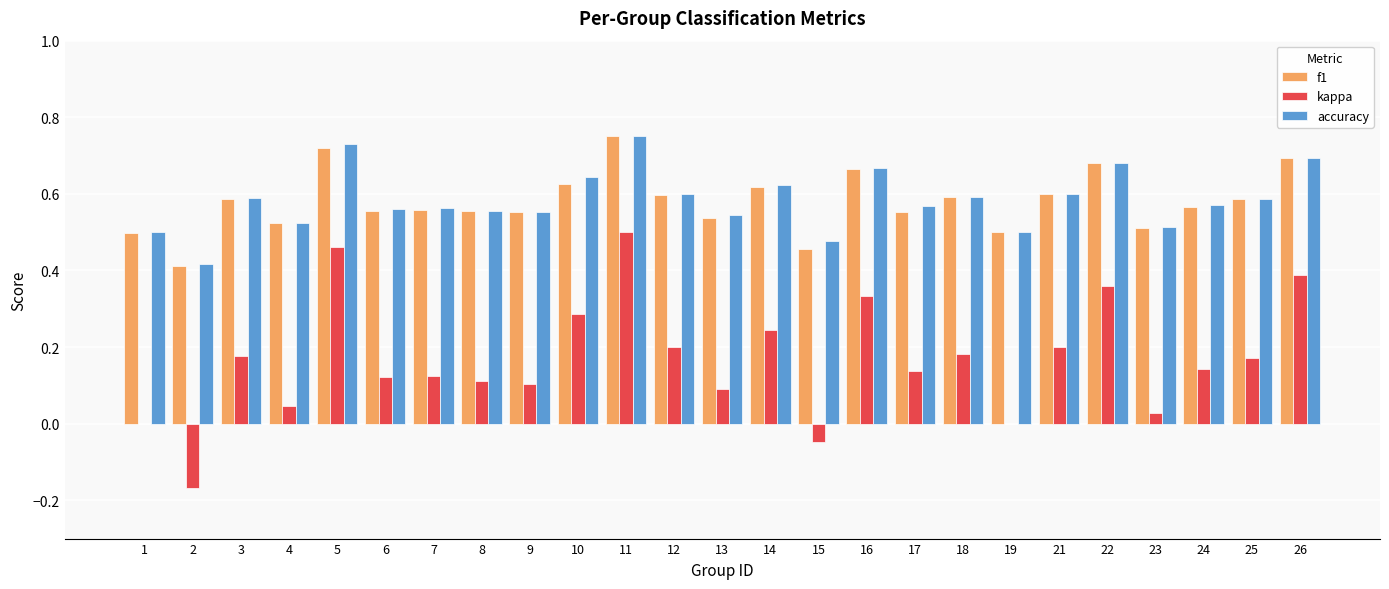

Between 23 and 25, which series saw the biggest shift?

kappa